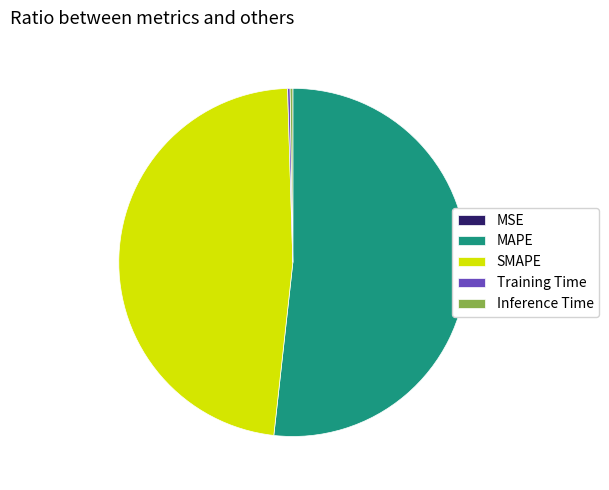

Is there any slice that represents more than half of the pie?

Yes